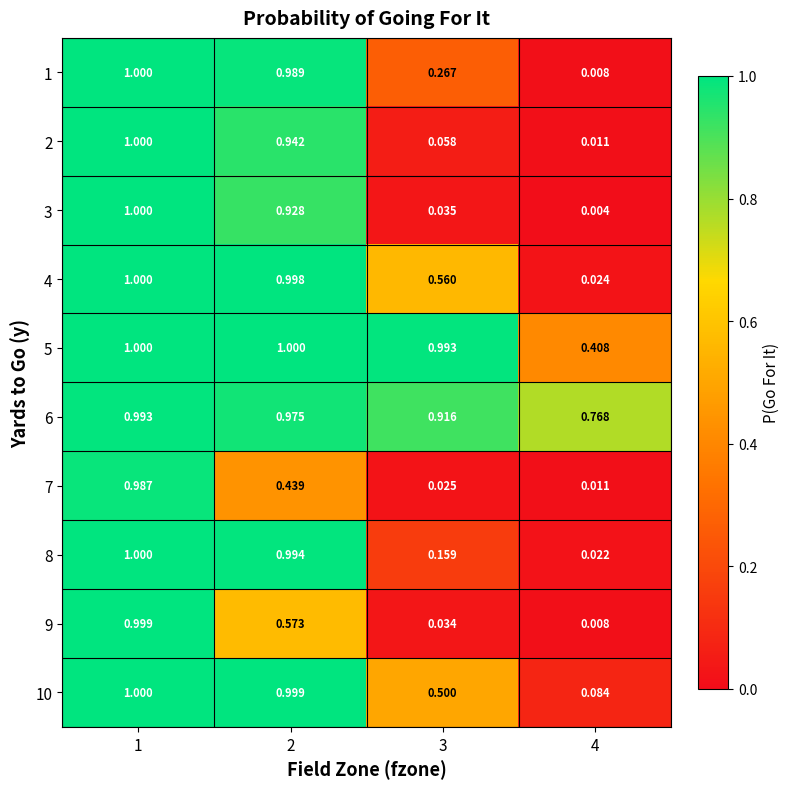

Is the value of 9 at 2 greater than the value of 4 at 1?

No